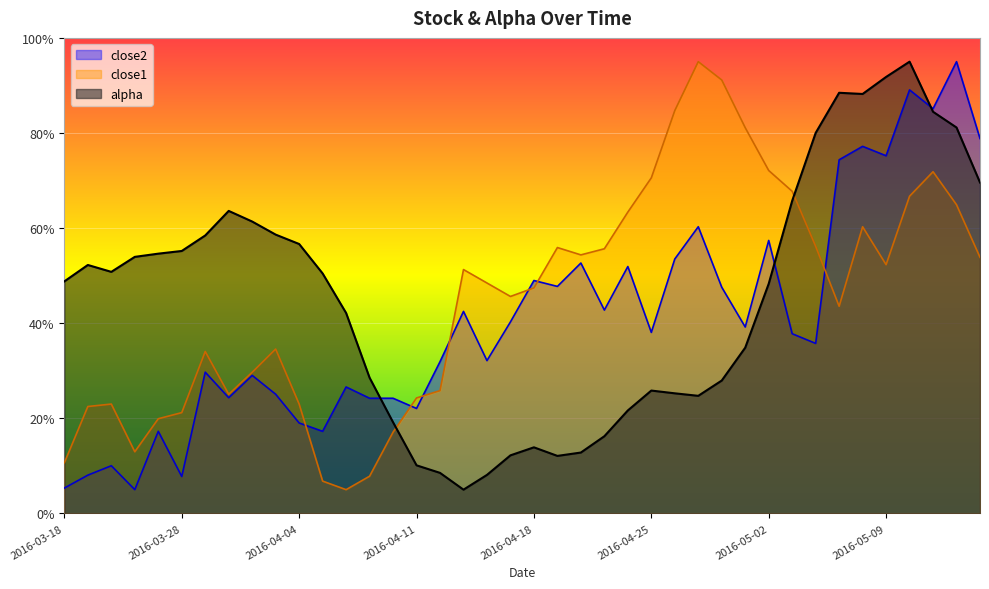

Reading left to right, extract all data points from this chart.

alpha: 2016-03-18=48.8	2016-03-21=52.2	2016-03-22=50.8	2016-03-23=54.0	2016-03-24=54.6	2016-03-28=55.2	2016-03-29=58.5	2016-03-30=63.6	2016-03-31=61.4	2016-04-01=58.6	2016-04-04=56.7	2016-04-05=50.5	2016-04-06=42.2	2016-04-07=28.5	2016-04-08=19.2	2016-04-11=10.1	2016-04-12=8.5	2016-04-13=5.0	2016-04-14=8.1	2016-04-15=12.2	2016-04-18=13.9	2016-04-19=12.1	2016-04-20=12.8	2016-04-21=16.2	2016-04-22=21.7	2016-04-25=25.8	2016-04-26=25.3	2016-04-27=24.7	2016-04-28=27.9	2016-04-29=34.9	2016-05-02=48.3	2016-05-03=65.7	2016-05-04=80.0	2016-05-05=88.5	2016-05-06=88.2	2016-05-09=91.8	2016-05-10=95.0	2016-05-11=84.5	2016-05-12=81.2	2016-05-13=69.6
close1: 2016-03-18=10.7	2016-03-21=22.5	2016-03-22=23.0	2016-03-23=13.0	2016-03-24=19.9	2016-03-28=21.2	2016-03-29=34.1	2016-03-30=25.1	2016-03-31=29.7	2016-04-01=34.6	2016-04-04=23.0	2016-04-05=6.8	2016-04-06=5.0	2016-04-07=7.8	2016-04-08=17.1	2016-04-11=24.3	2016-04-12=25.8	2016-04-13=51.3	2016-04-14=48.5	2016-04-15=45.6	2016-04-18=47.4	2016-04-19=55.9	2016-04-20=54.4	2016-04-21=55.7	2016-04-22=63.4	2016-04-25=70.6	2016-04-26=84.7	2016-04-27=95.0	2016-04-28=91.1	2016-04-29=81.1	2016-05-02=72.1	2016-05-03=67.7	2016-05-04=56.2	2016-05-05=43.6	2016-05-06=60.3	2016-05-09=52.3	2016-05-10=66.7	2016-05-11=71.9	2016-05-12=64.9	2016-05-13=53.9
close2: 2016-03-18=5.3	2016-03-21=8.1	2016-03-22=10.0	2016-03-23=5.0	2016-03-24=17.3	2016-03-28=7.8	2016-03-29=29.7	2016-03-30=24.3	2016-03-31=29.0	2016-04-01=25.1	2016-04-04=19.0	2016-04-05=17.3	2016-04-06=26.6	2016-04-07=24.2	2016-04-08=24.2	2016-04-11=22.1	2016-04-12=31.9	2016-04-13=42.5	2016-04-14=32.1	2016-04-15=40.3	2016-04-18=49.0	2016-04-19=47.7	2016-04-20=52.7	2016-04-21=42.8	2016-04-22=51.9	2016-04-25=38.1	2016-04-26=53.5	2016-04-27=60.3	2016-04-28=47.6	2016-04-29=39.2	2016-05-02=57.4	2016-05-03=37.8	2016-05-04=35.8	2016-05-05=74.4	2016-05-06=77.2	2016-05-09=75.2	2016-05-10=89.1	2016-05-11=85.1	2016-05-12=95.0	2016-05-13=78.8